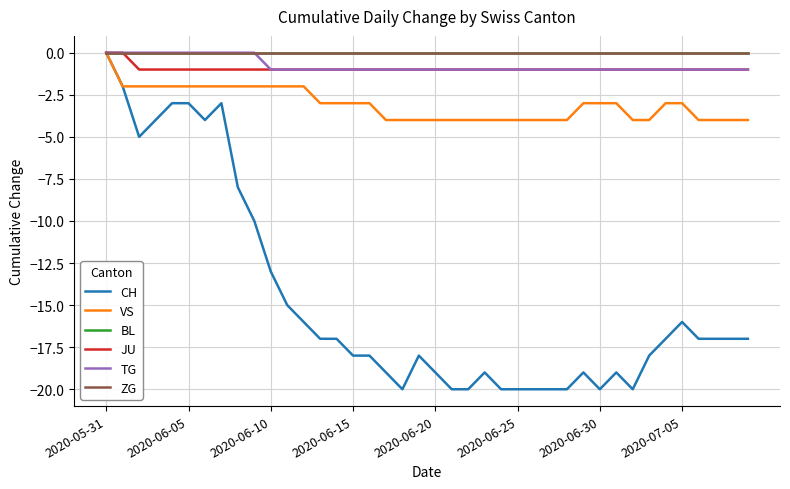

Is this an area chart (filled region under the line)?

No